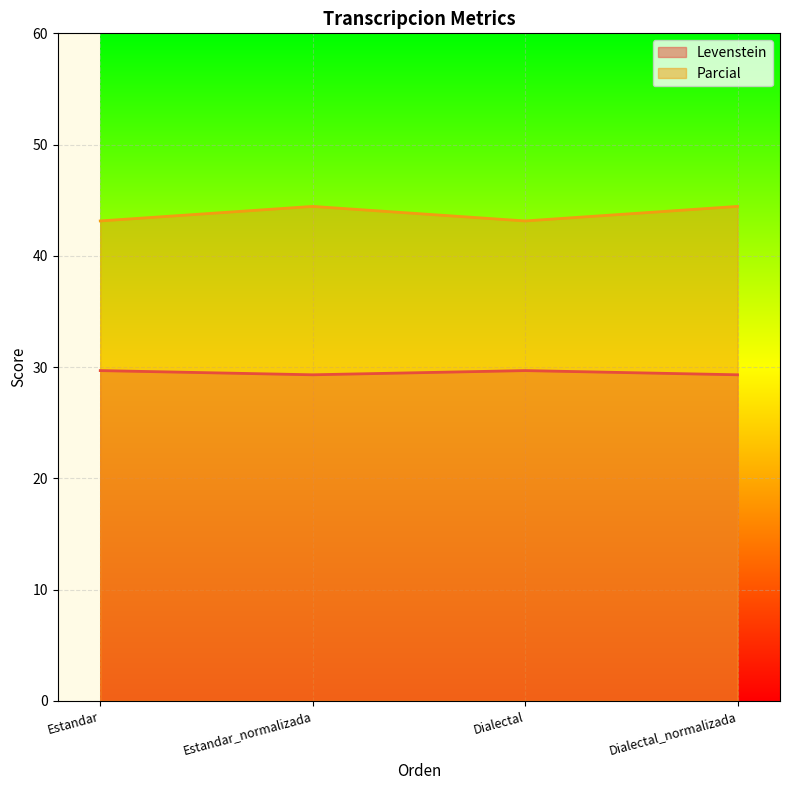

How many lines are shown in the chart?

2